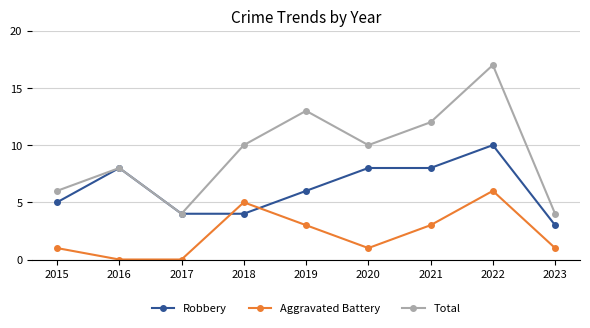

What is the difference between the maximum and second lowest values in the Robbery series?

6